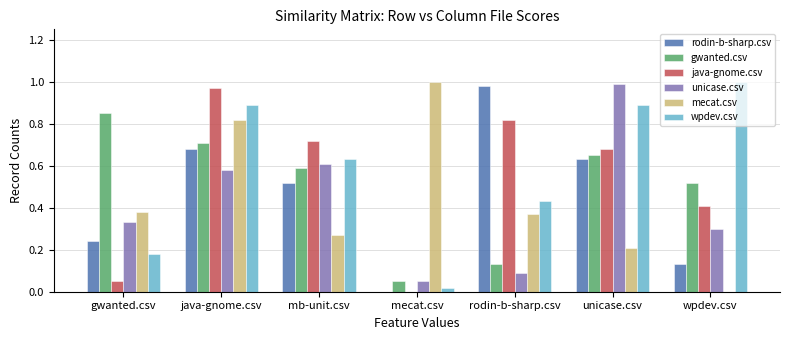

Which series changed the most between java-gnome.csv and mecat.csv?

java-gnome.csv